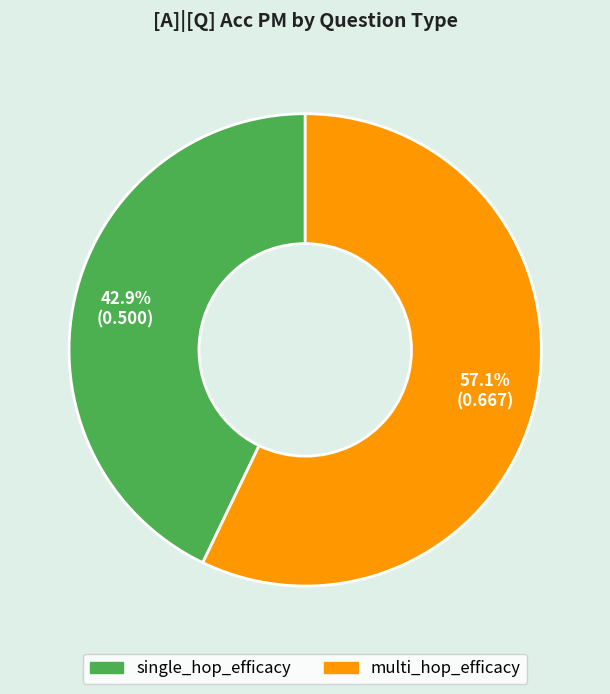

To the nearest percent, what percentage of the pie is single_hop_efficacy?

43%